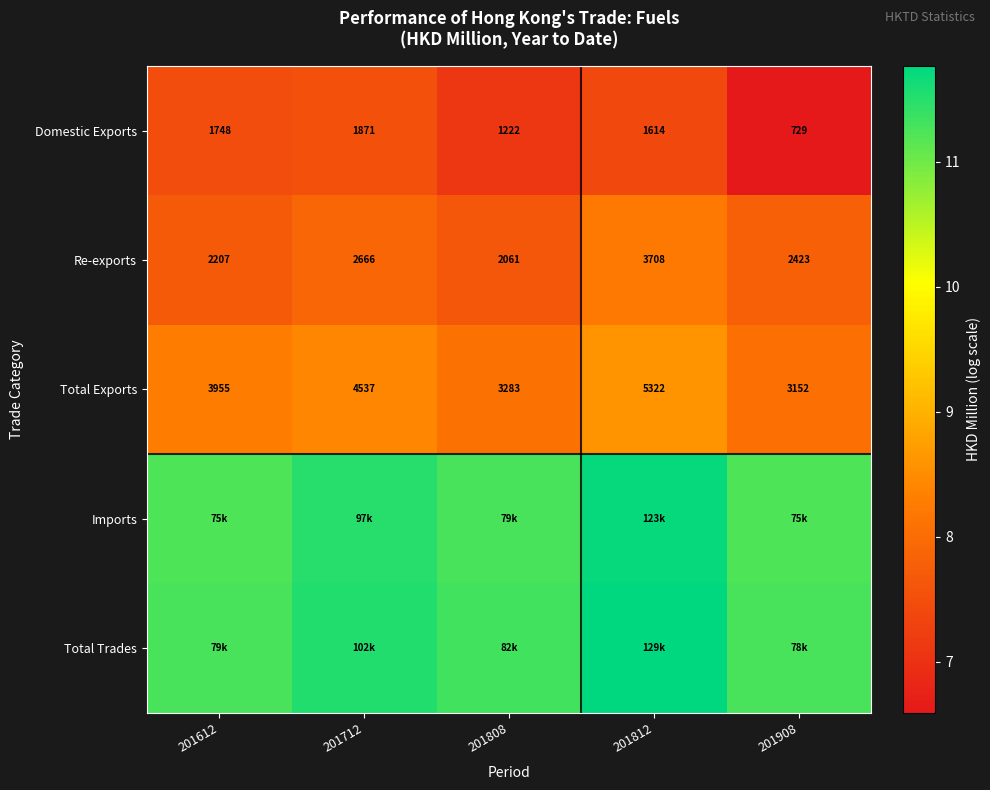

List the labels in order of Domestic Exports value, smallest first.

201908, 201808, 201812, 201612, 201712